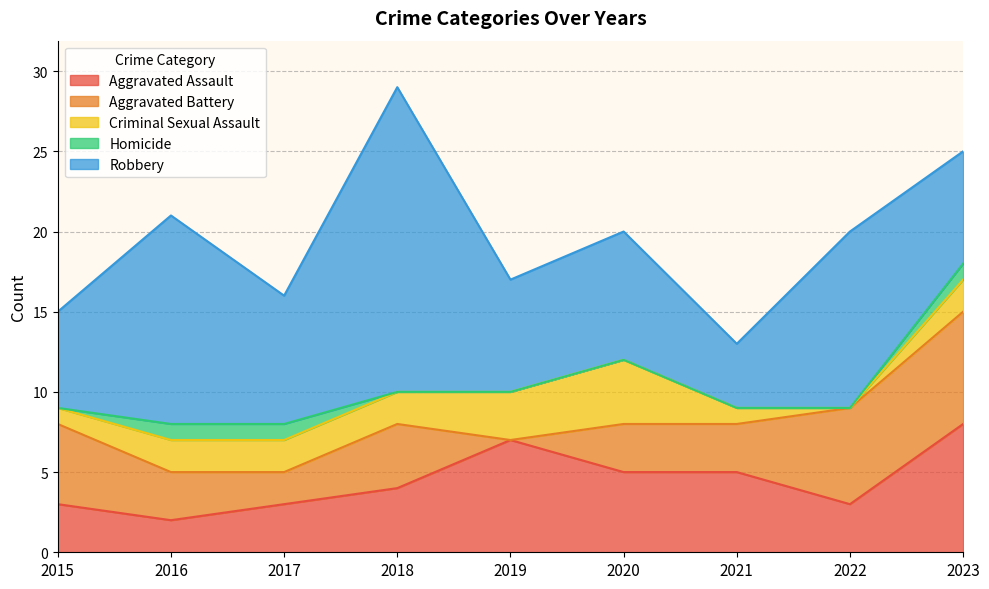

Count the number of data series in this chart.

5